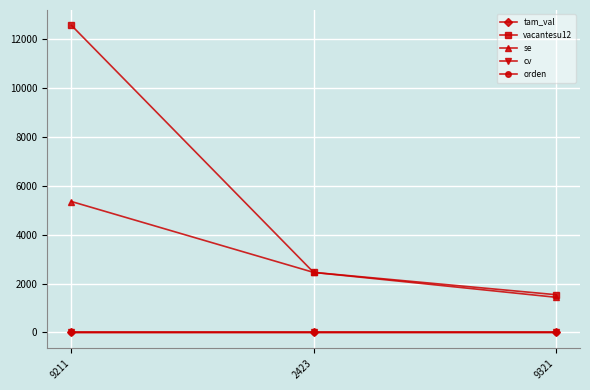

What is the label of the 2nd point from the right?

2423